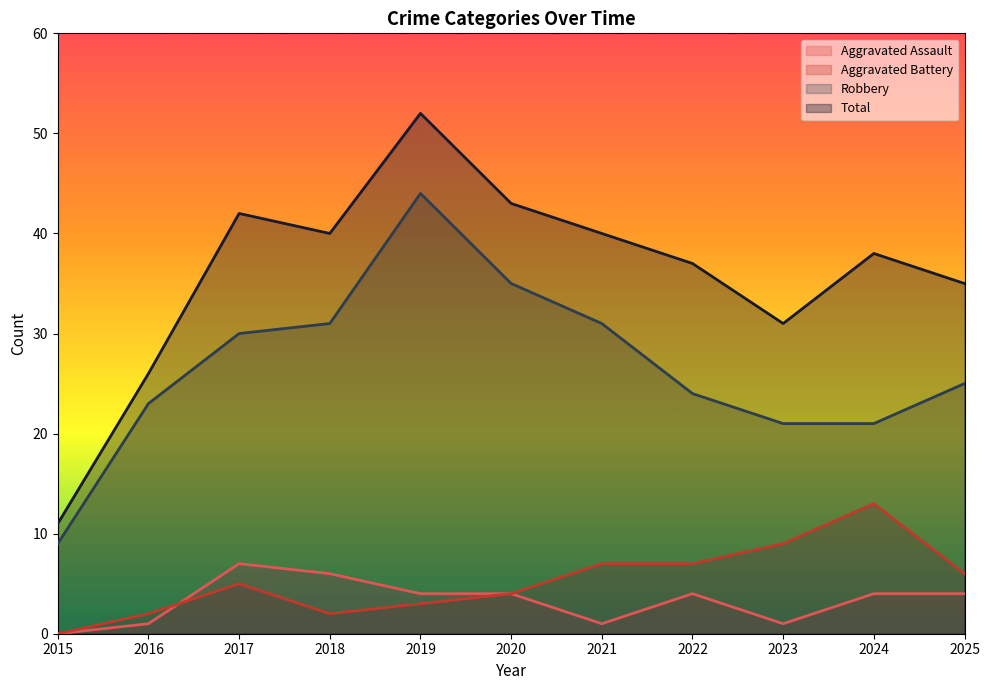

True or false: Aggravated Assault and Total cross at least once.

False